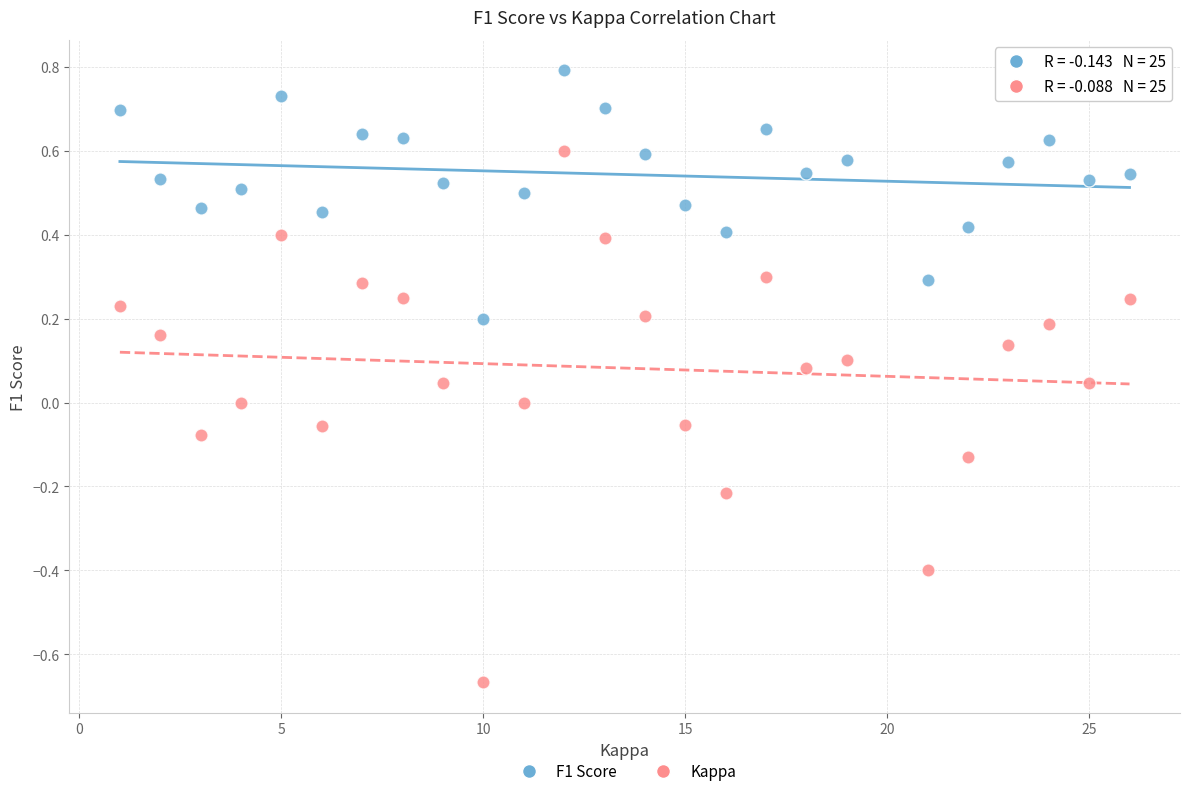

What are all the series names shown in the legend?

F1 Score, Kappa